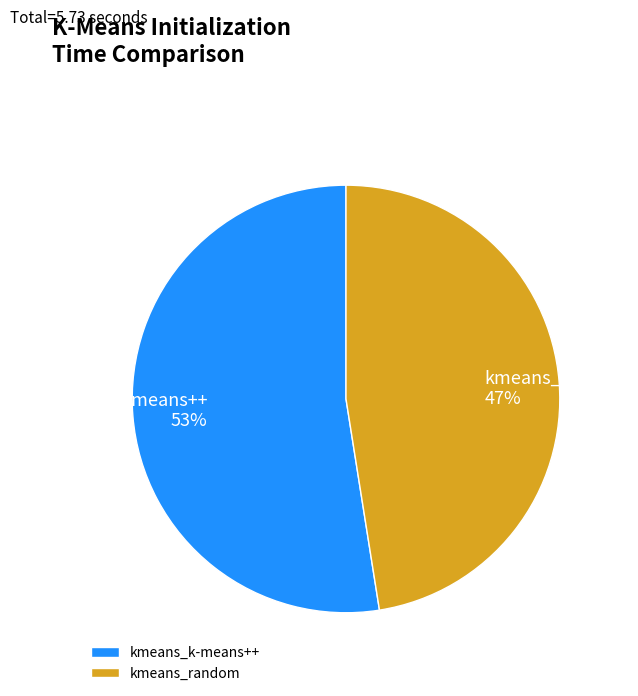

Is it true that kmeans_random is 47% of the pie?

True